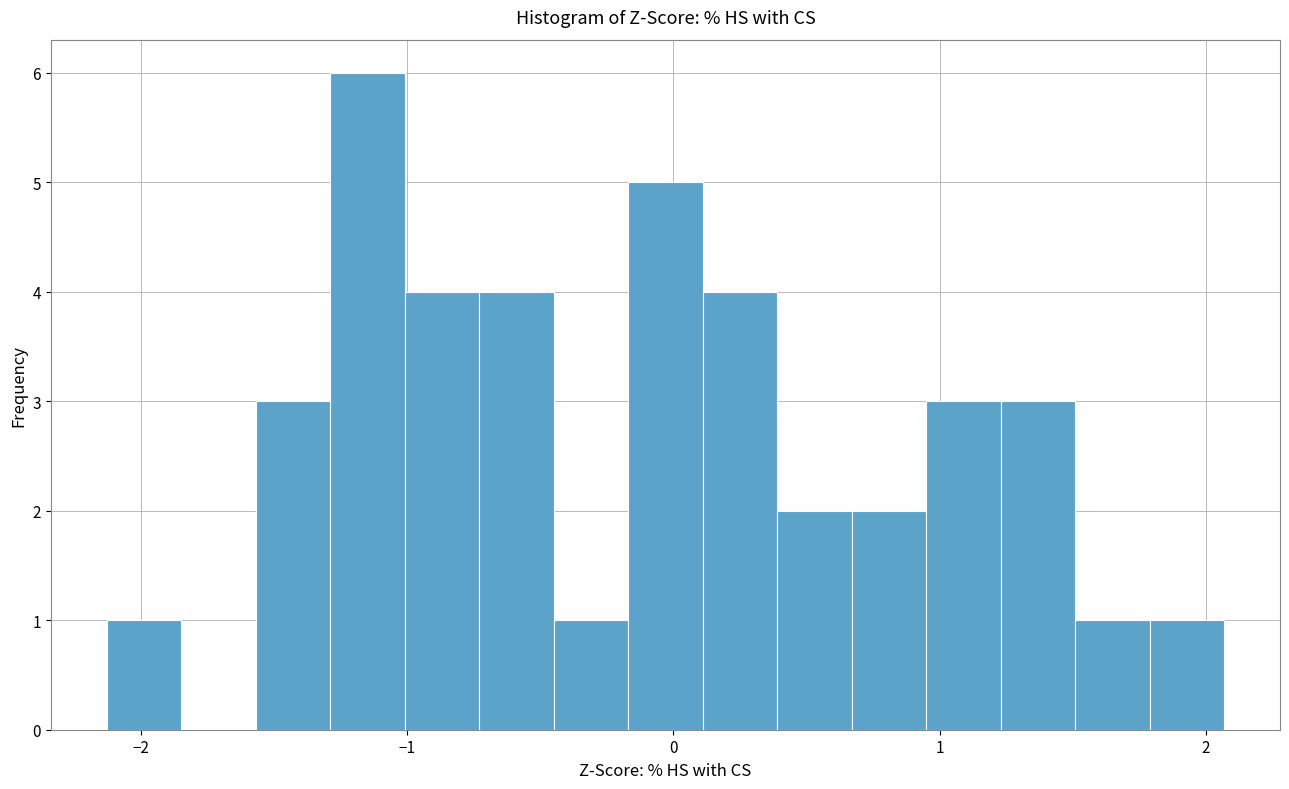

Around what value on the x-axis is the tallest bar? Give the approximate position of its centre, as read against the axis.

-1.1